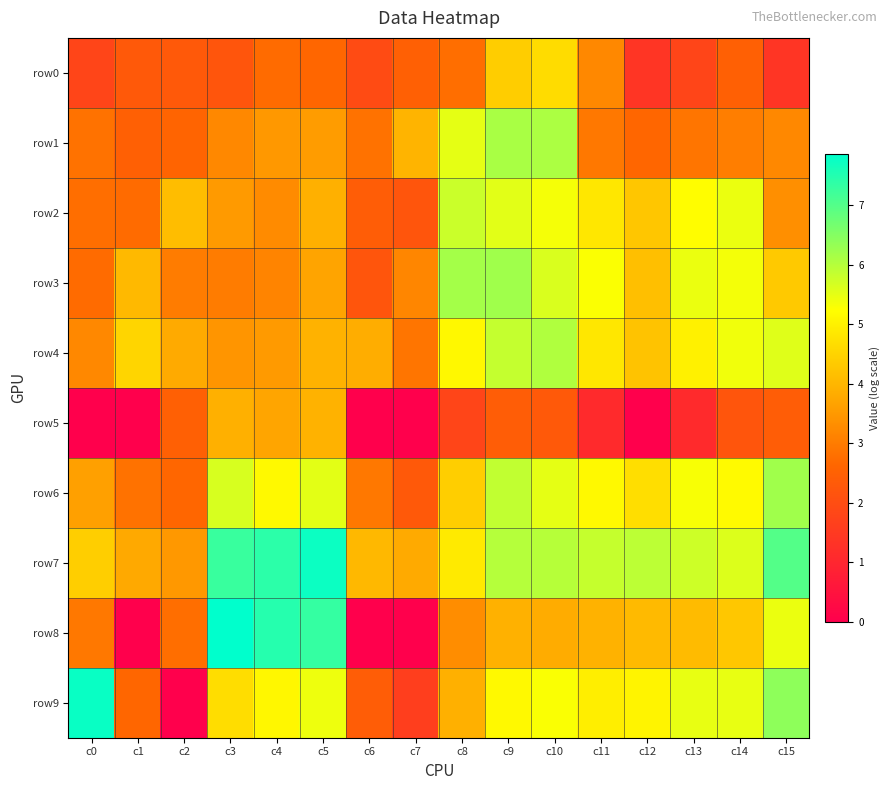

At how many categories does at least one series exceed 5?

12